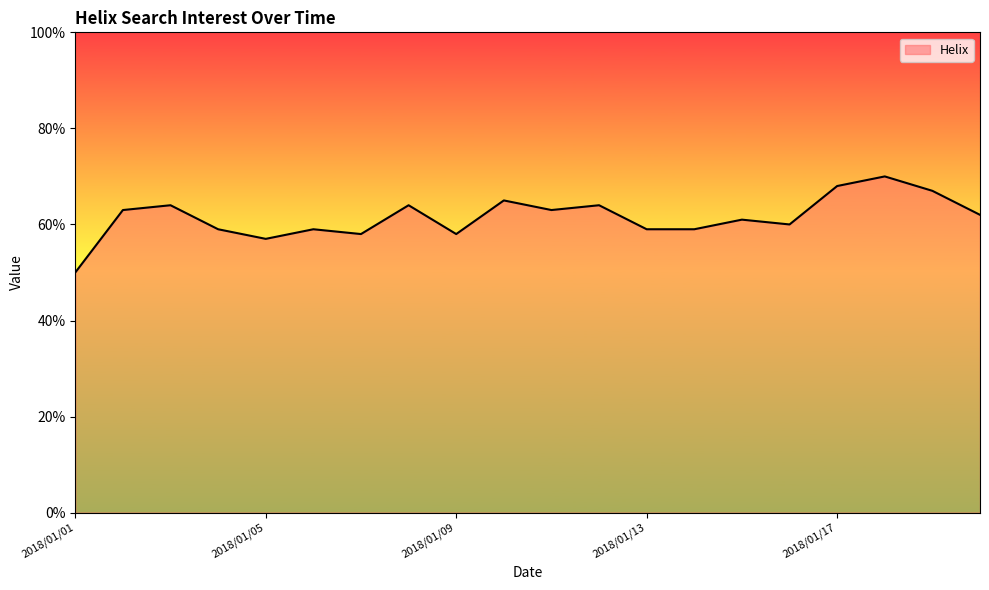

How many lines are shown in the chart?

1